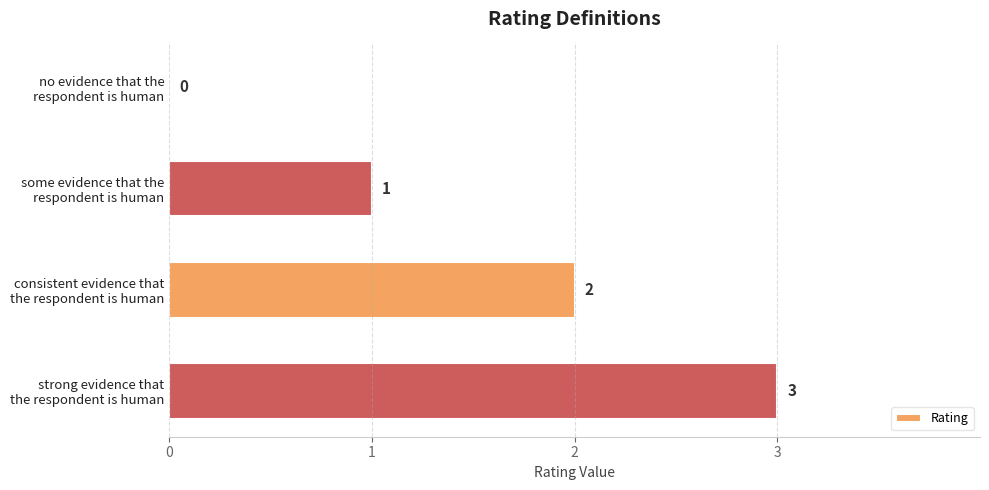

Count the number of data series in this chart.

1